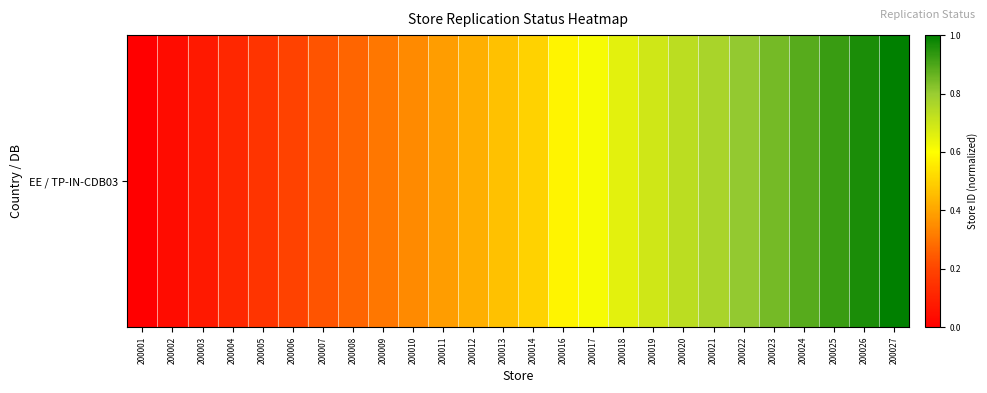

Count the number of categories in the chart.

26